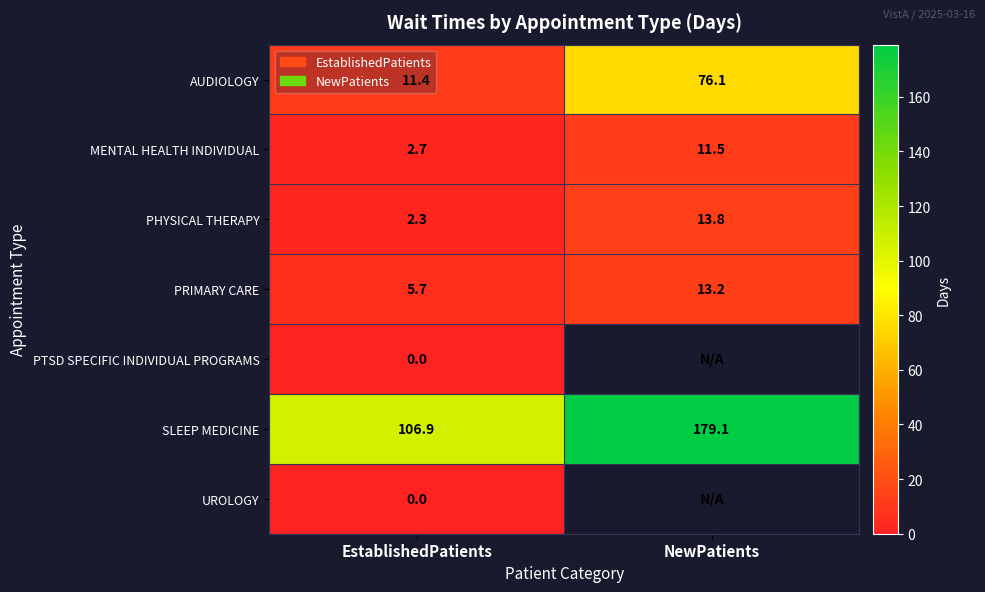

What is the difference between the maximum and minimum values in the AUDIOLOGY series?

64.7